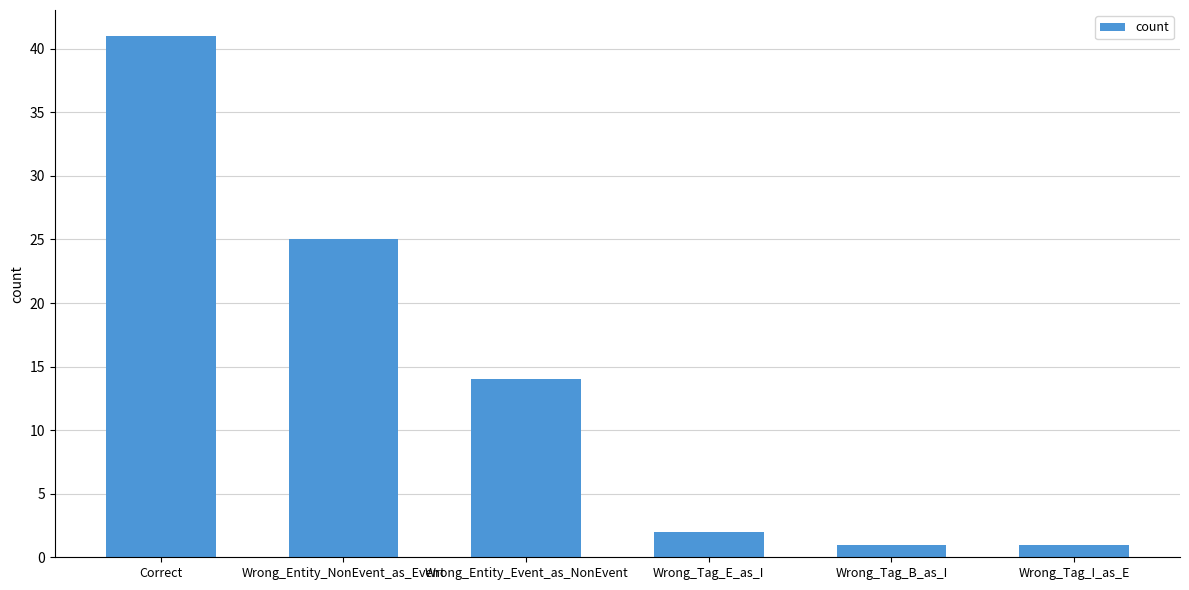

What is the maximum value shown in the chart?

41